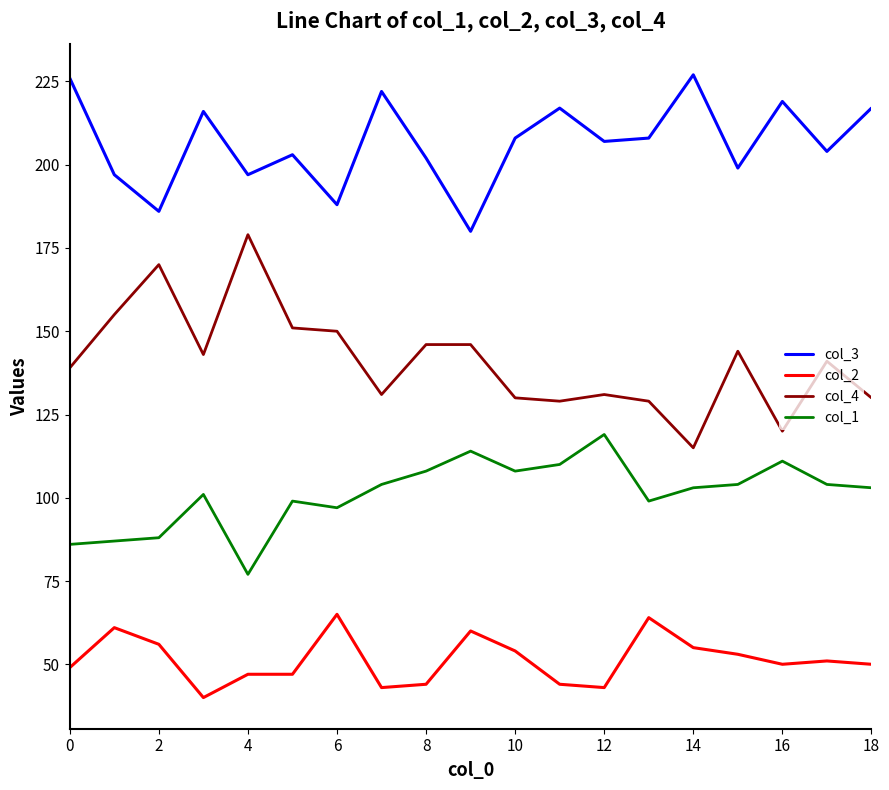

At how many categories does at least one series exceed 110?

19